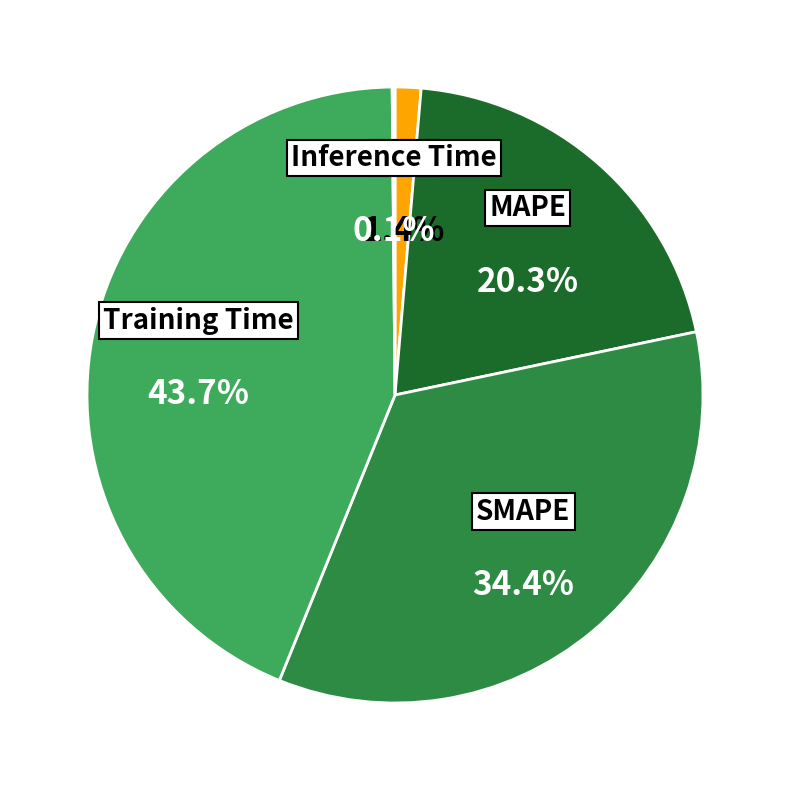

Which has a higher value, Training Time or SMAPE?

Training Time